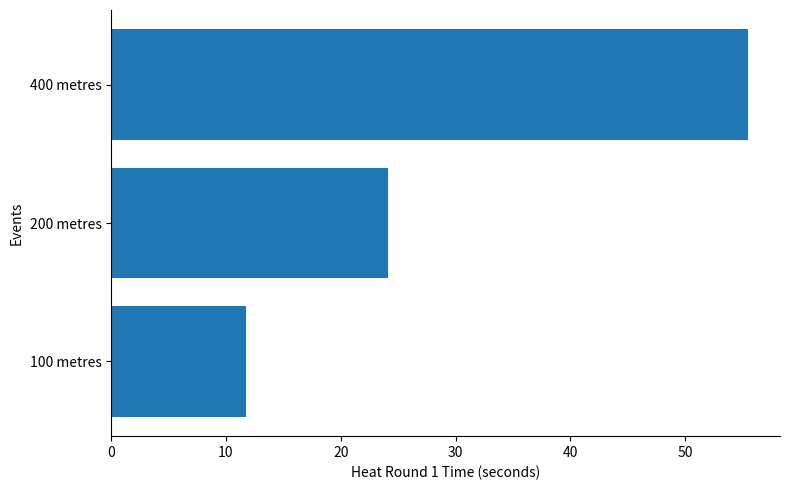

How many data points does each series have?

3